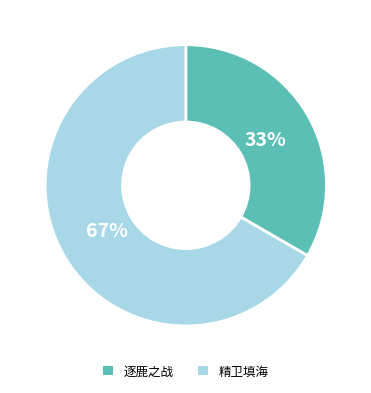

Does 精卫填海 account for over 50% of the chart?

Yes